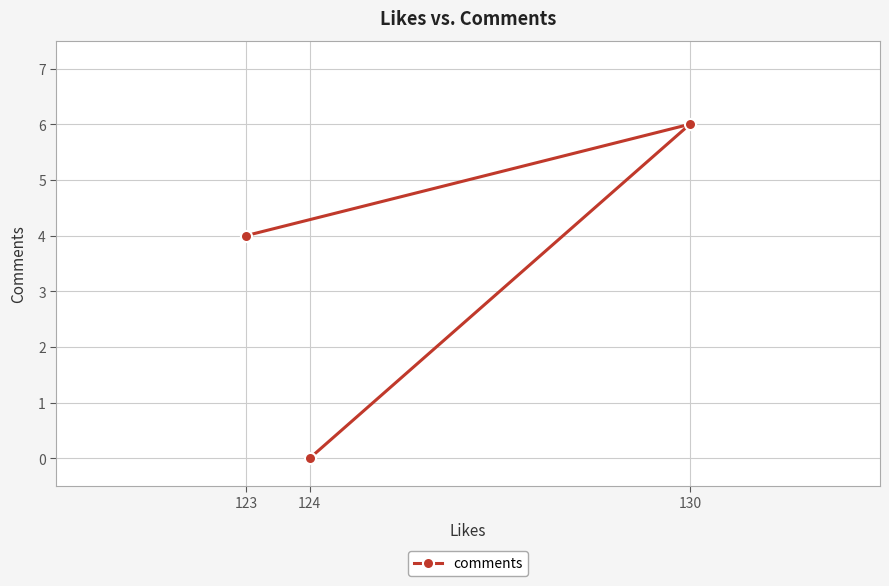

What is the value of the 1st point from the left?

4